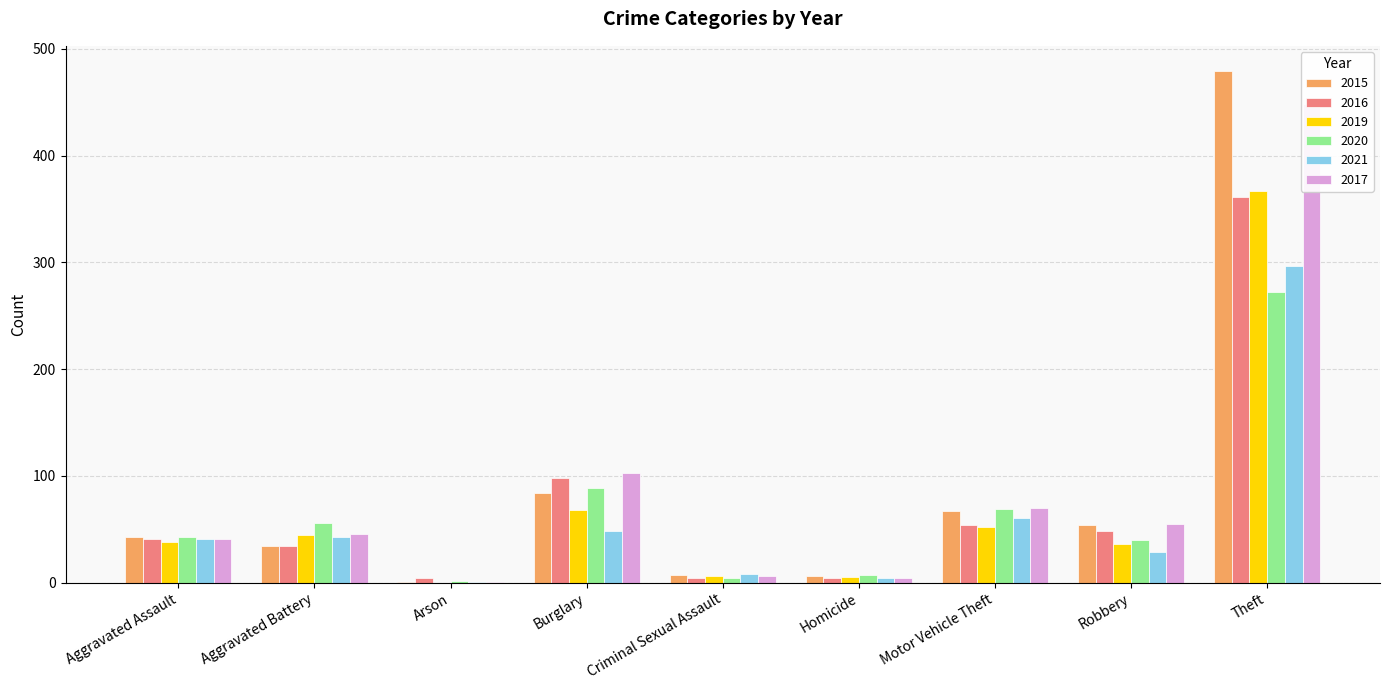

At Motor Vehicle Theft, list the series in order from smallest to largest.

2019, 2016, 2021, 2015, 2020, 2017